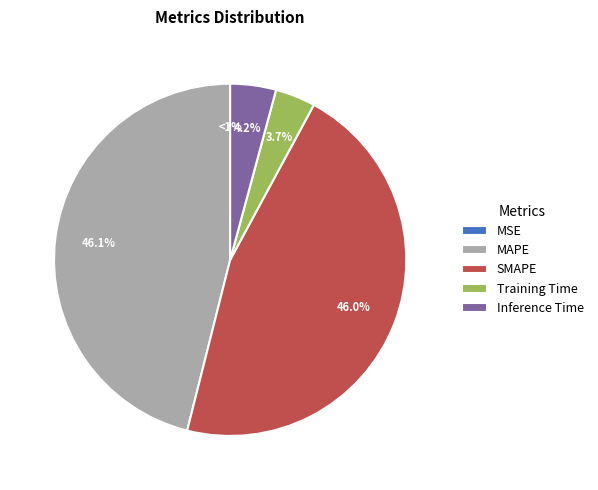

Count the number of slices in the pie.

5